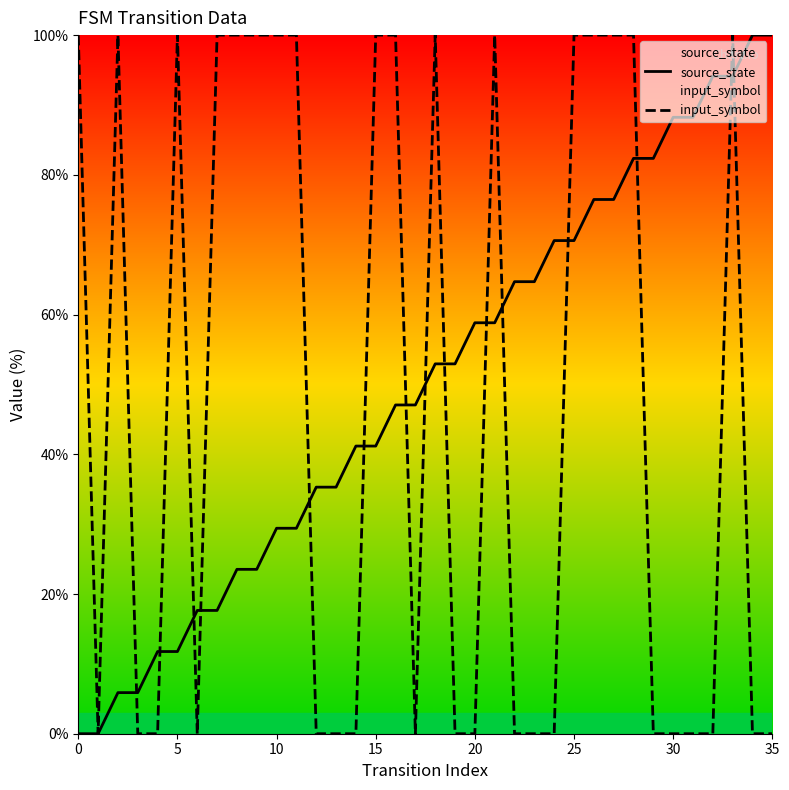

What is the maximum value for input_symbol?

100.0